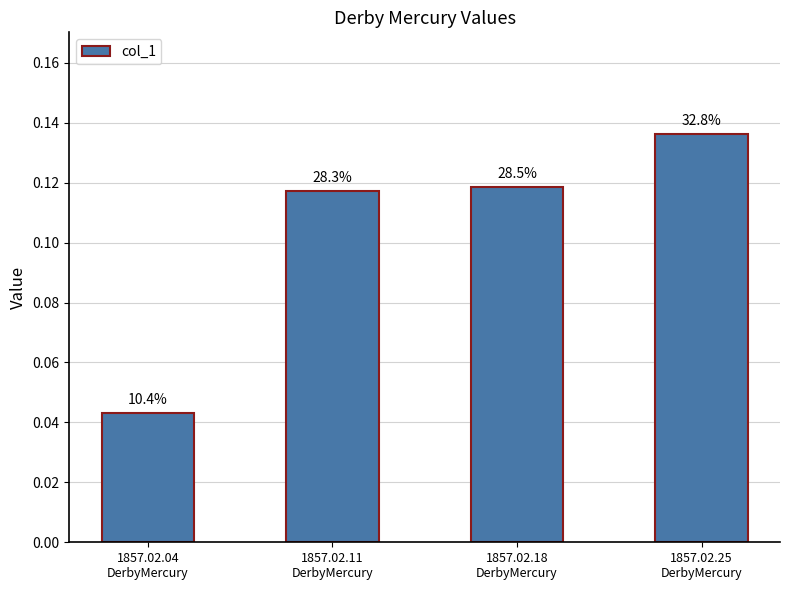

Reading right to left, list all the values displayed in this chart.

1857.02.25
DerbyMercury=0.1	1857.02.18
DerbyMercury=0.1	1857.02.11
DerbyMercury=0.1	1857.02.04
DerbyMercury=0.0